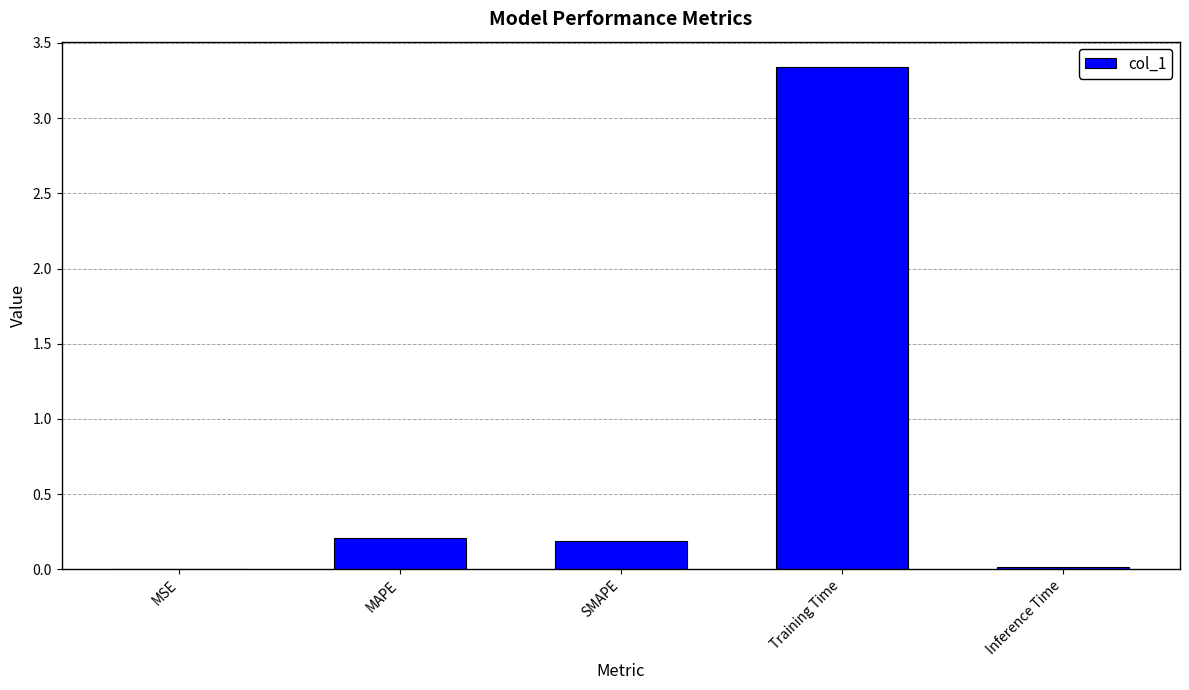

Which has a higher value, MSE or MAPE?

MAPE